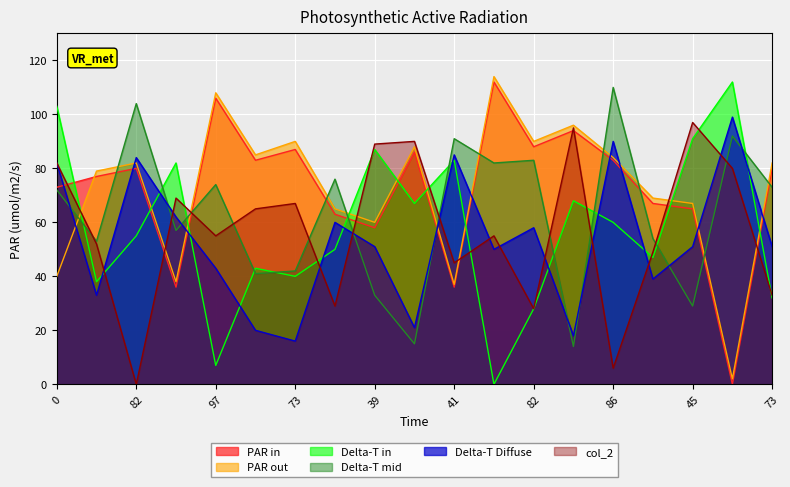

Is the value of col_34 at 58 greater than the value of col_43 at 97?

No